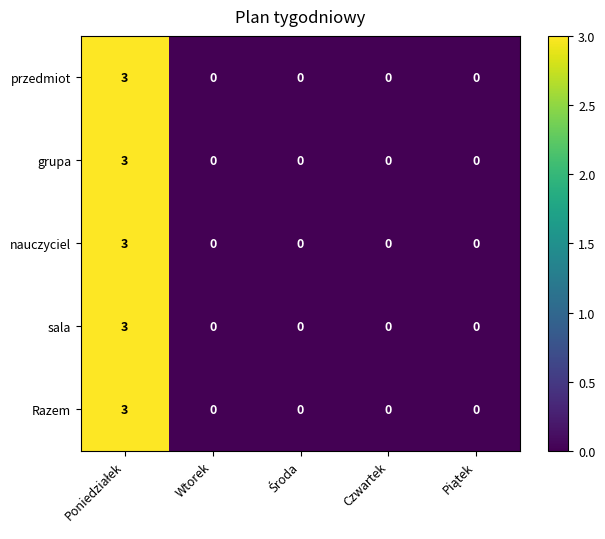

What is the difference between the maximum and minimum values in the grupa series?

3